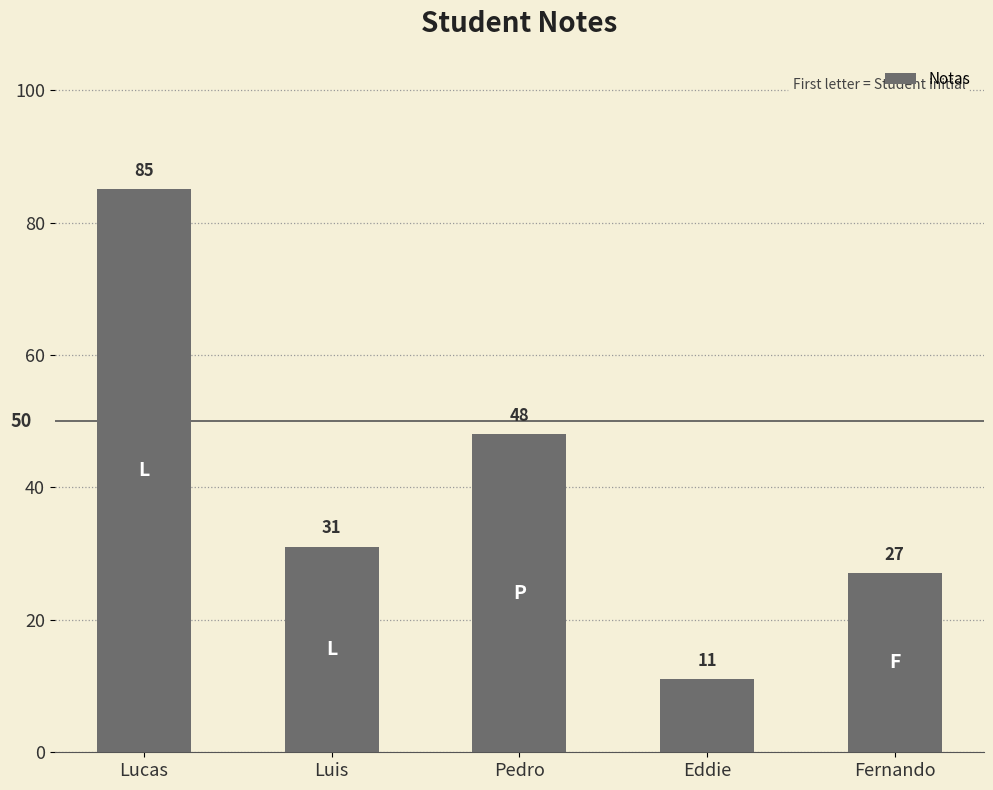

List the labels in order of value, smallest first.

Eddie, Fernando, Luis, Pedro, Lucas